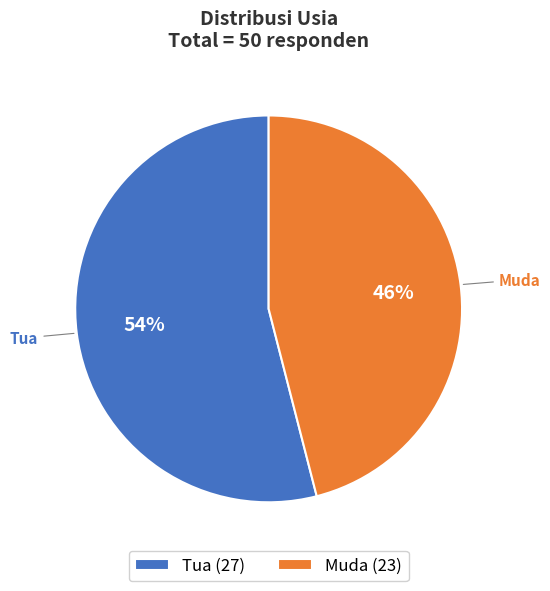

Is it true that Tua is 54% of the pie?

True